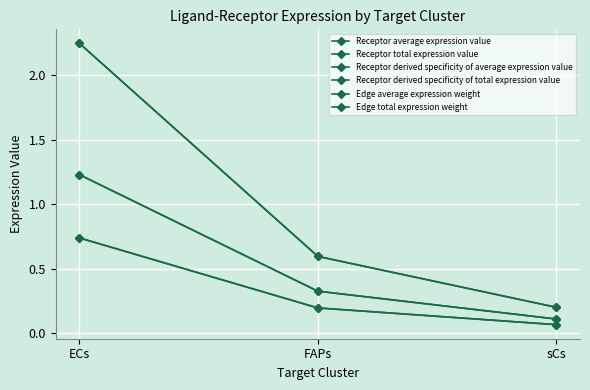

The value of Receptor derived specificity of average expression value at ECs is 0.2. True or false?

False